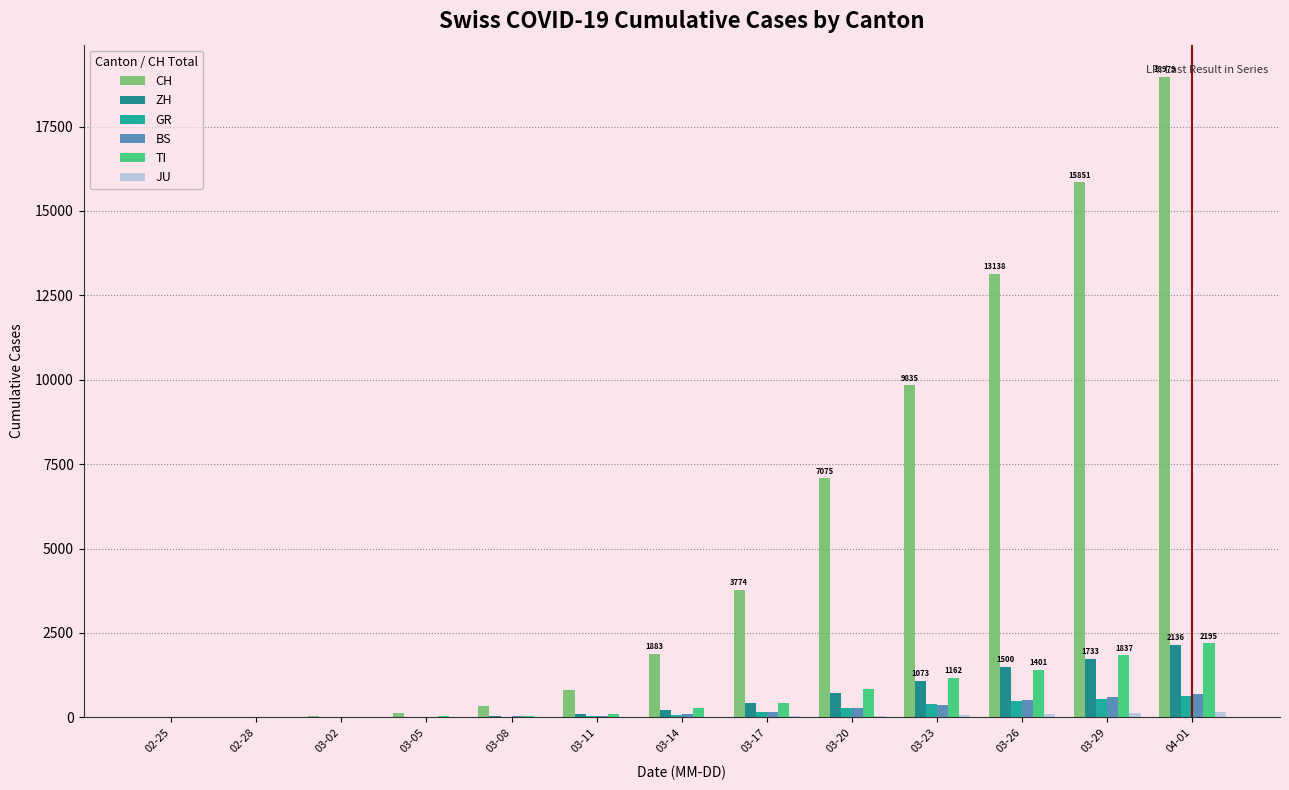

How many groups of bars are there?

13